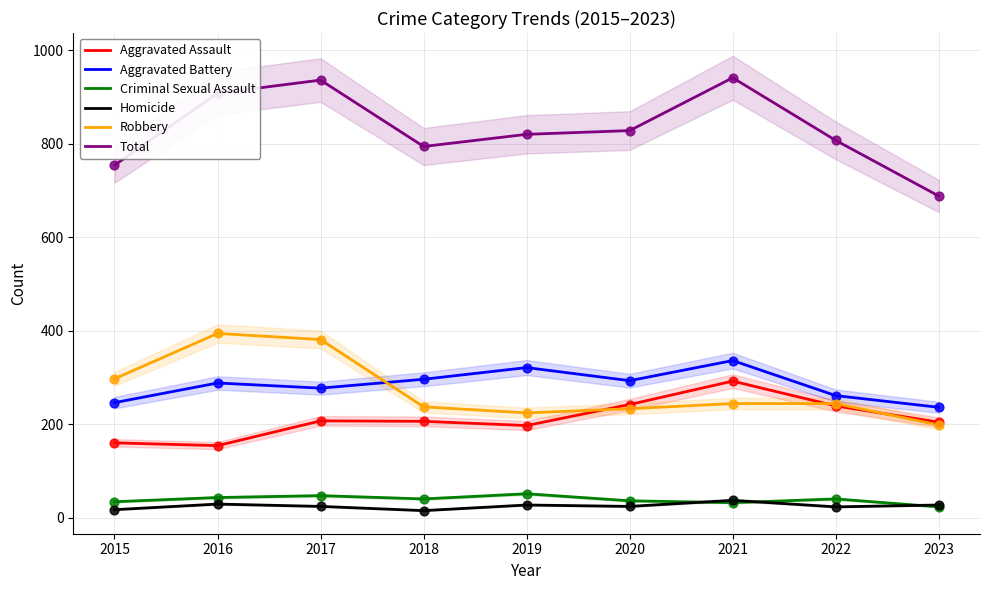

Which series contains the highest Y value?

Total